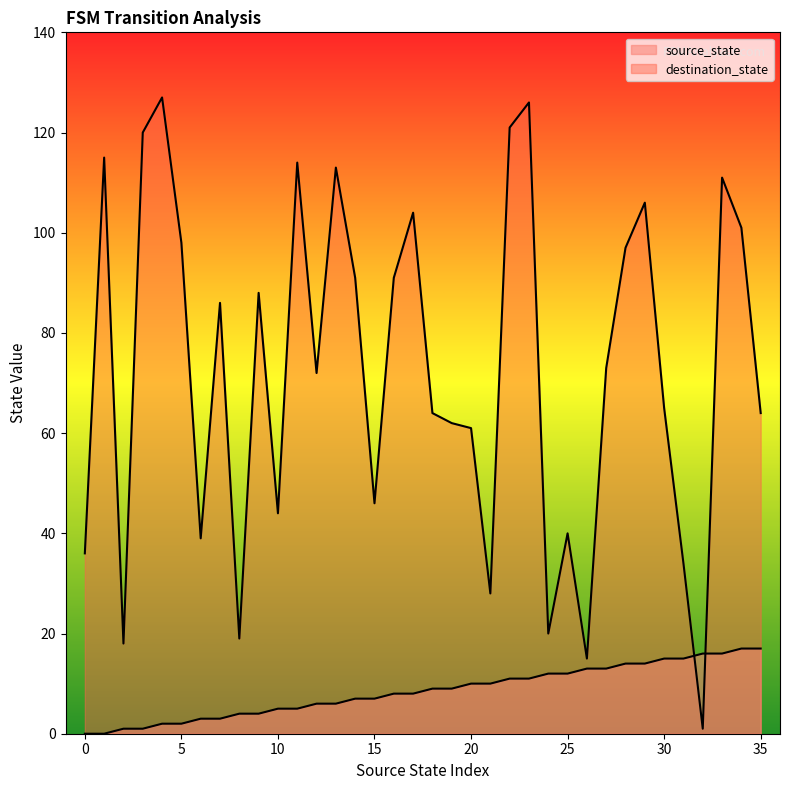

What is the highest value of the destination_state series?

127